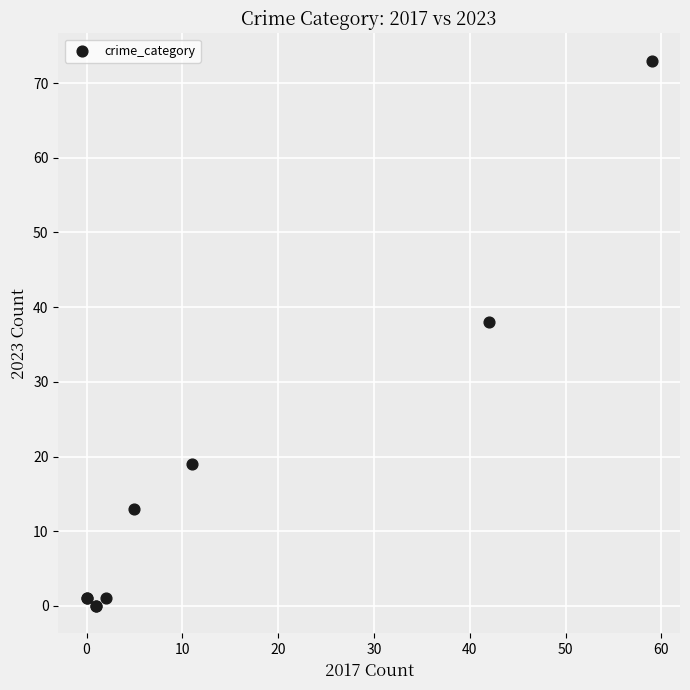

What Y value in the scatter plot is closest to 36?

38